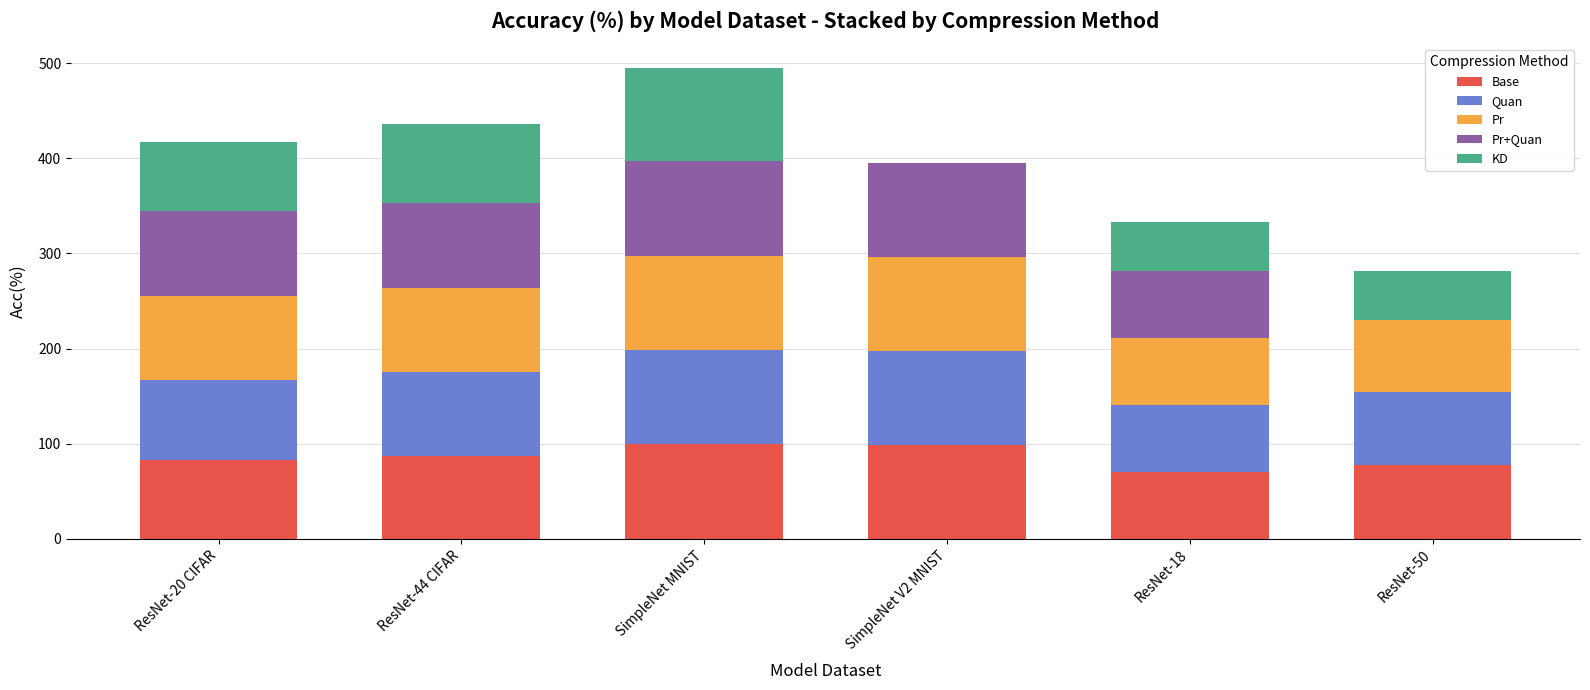

The value of Base at SimpleNet V2 MNIST is 162.9. True or false?

False